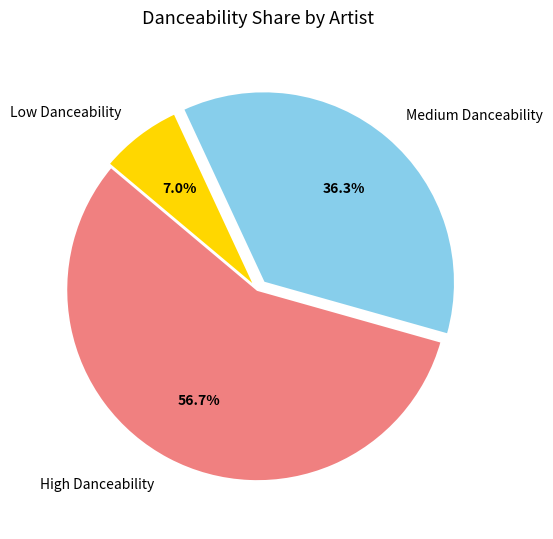

How many segments does this pie chart have?

3